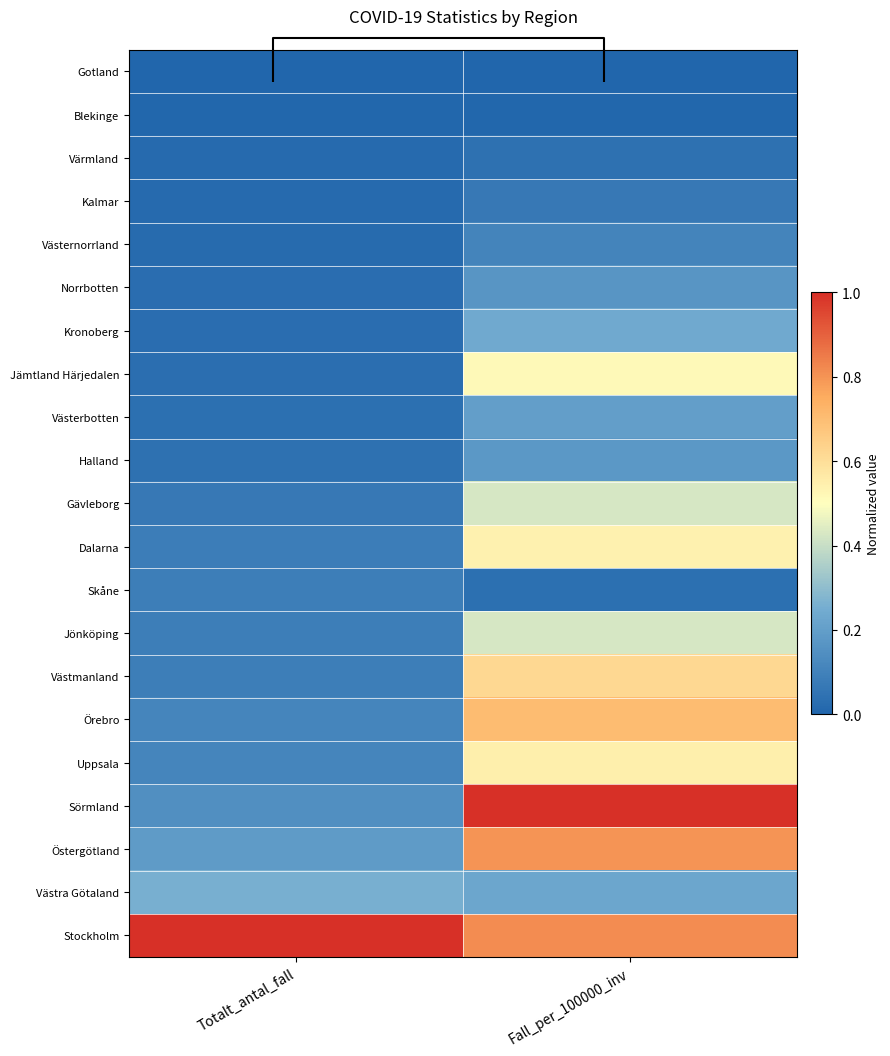

What is the spread (max minus min) of values at Totalt_antal_fall?

1.0